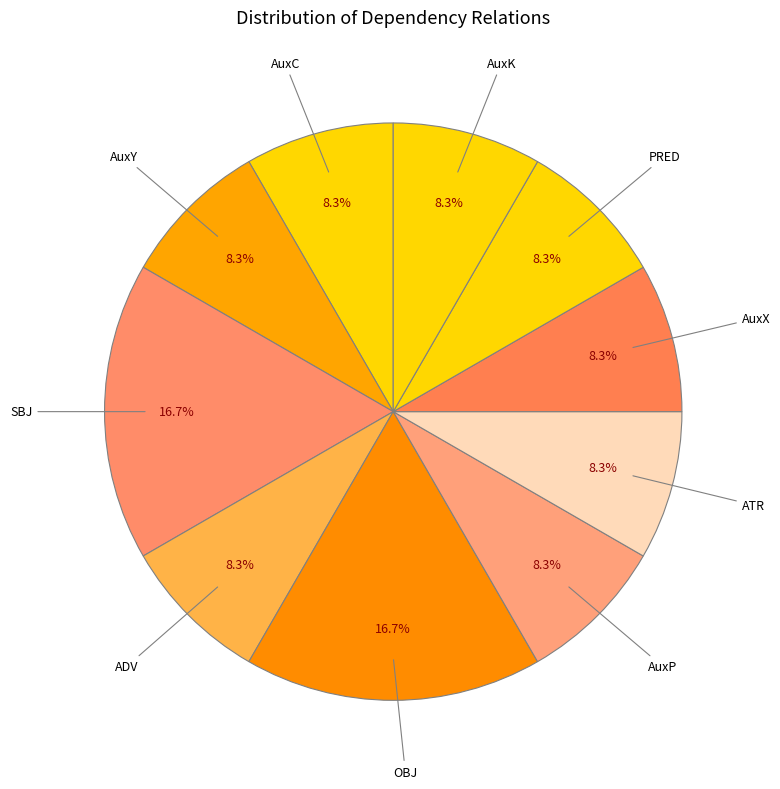

What is the ratio of the value at AuxC to the value at AuxX?

1.0